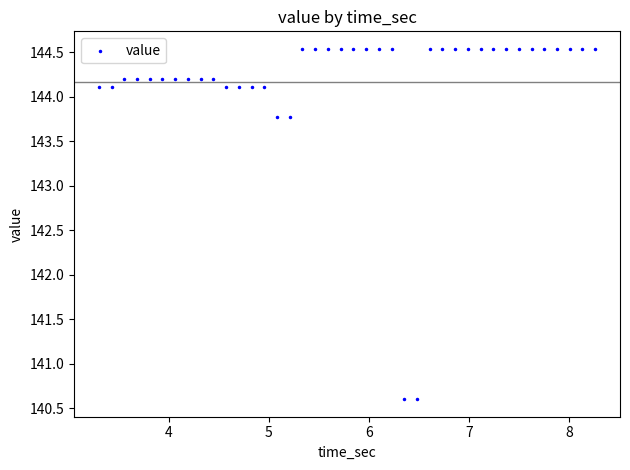

What is the range of X values (max minus min)?

5.0